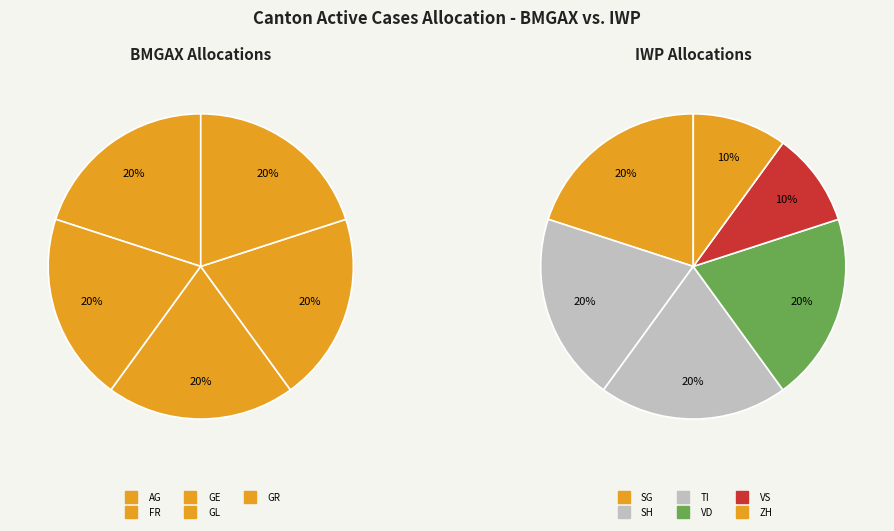

Does AG account for over 50% of the chart?

No